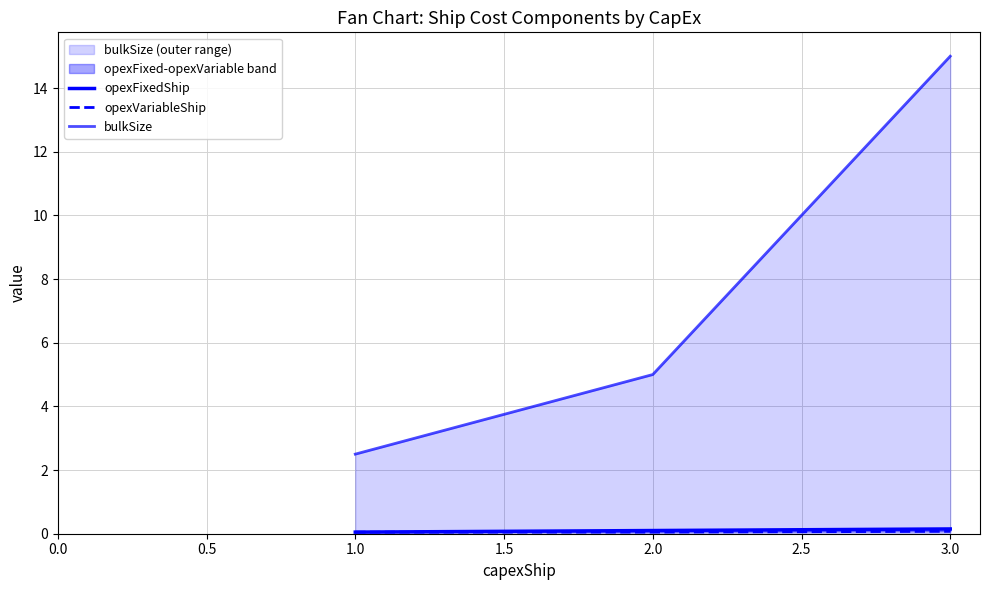

List the series in order of their peak value, highest first.

bulkSize, opexFixedShip, opexVariableShip